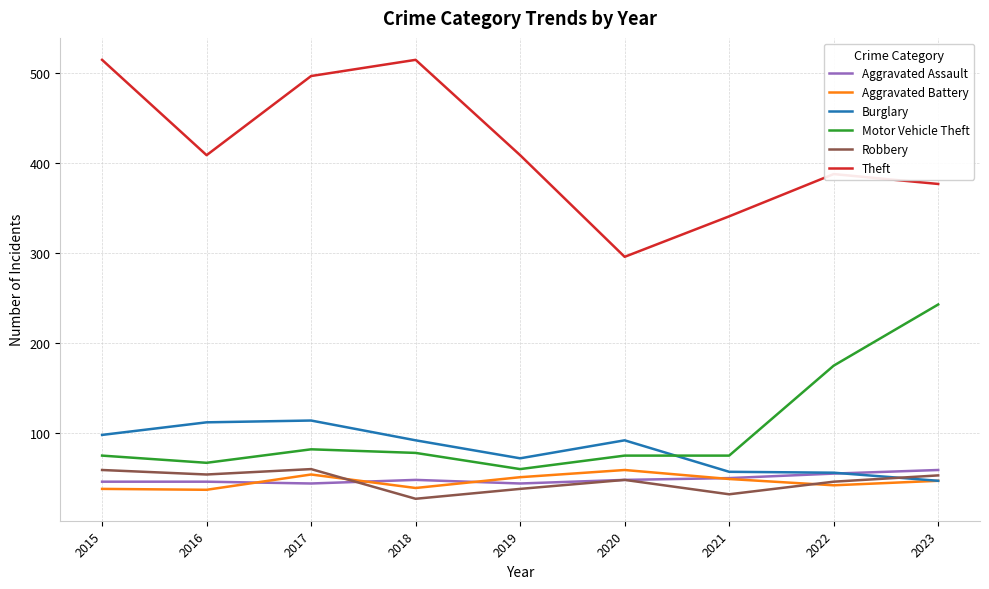

What is the difference between the highest and lowest values at 2019?

371